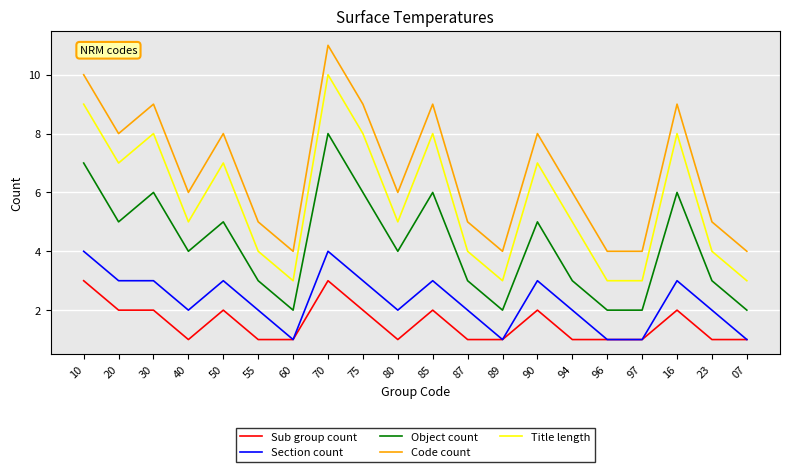

What is the difference between the highest and lowest values at 97?

3